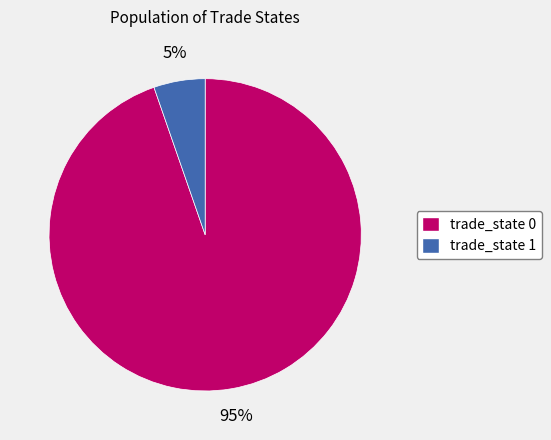

To the nearest percent, what is the average slice percentage?

50%